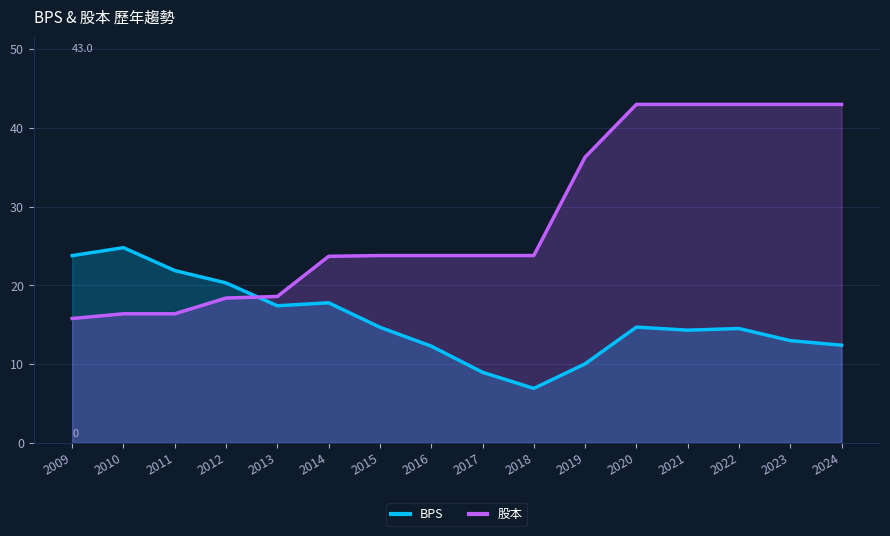

After their last crossing, which series has the higher values: 股本 or BPS?

股本